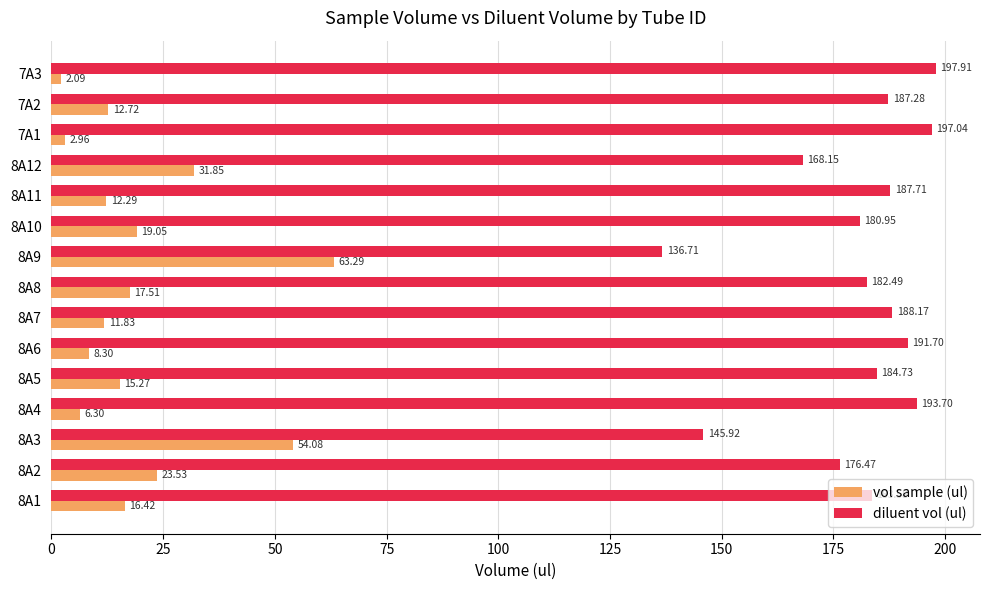

Where is vol sample (ul) nearest to the value 32?

8A12